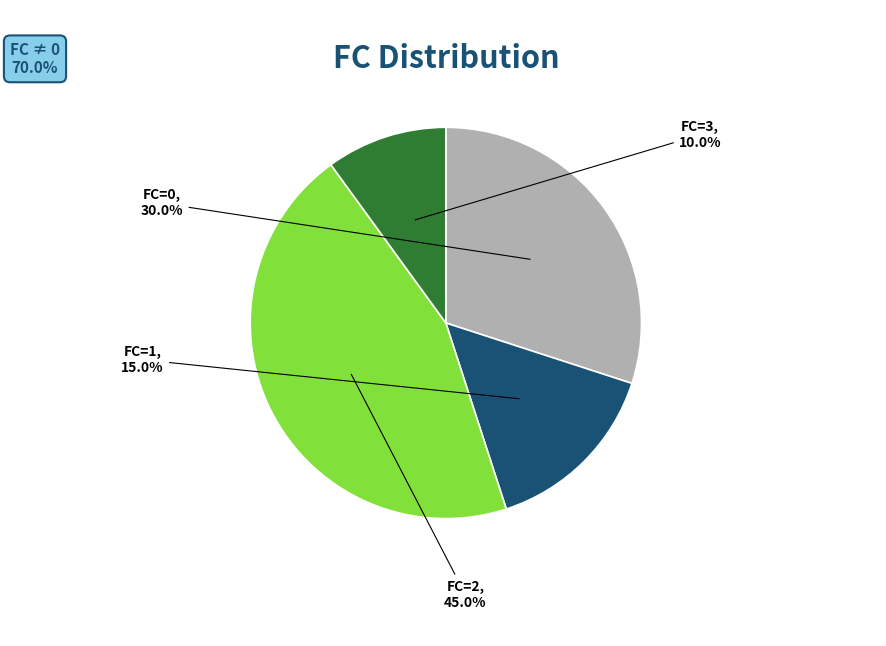

What portion of the pie excludes FC=2?

55.0%